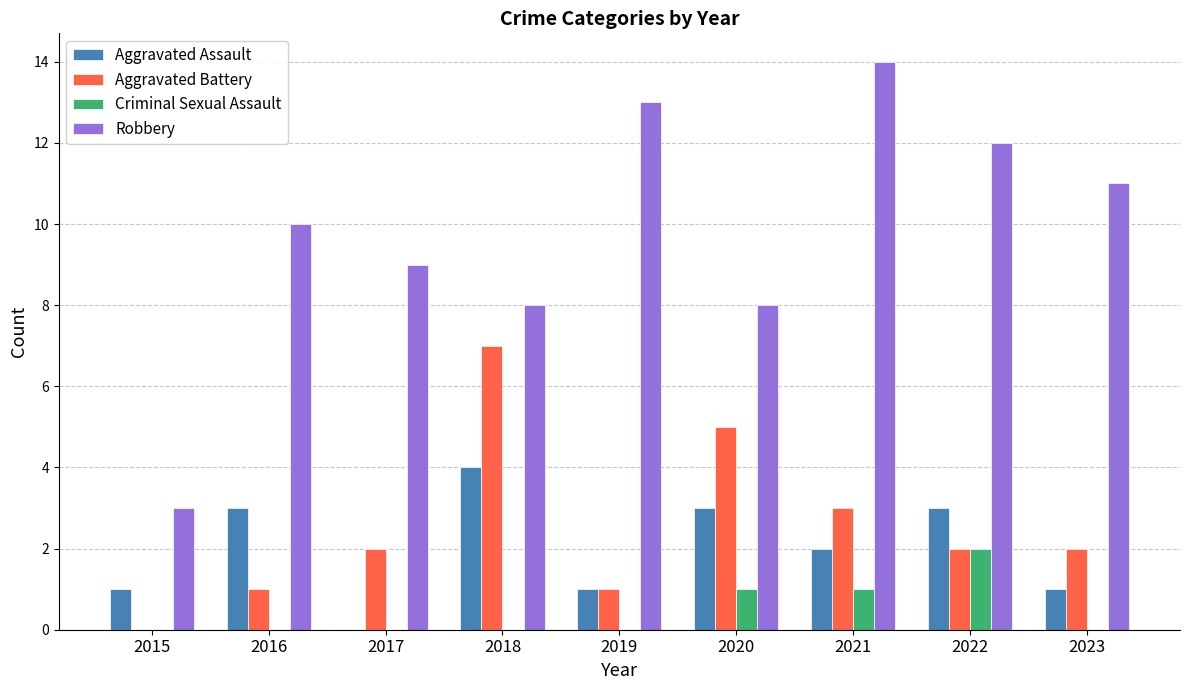

Which series has the largest range (max minus min)?

Robbery